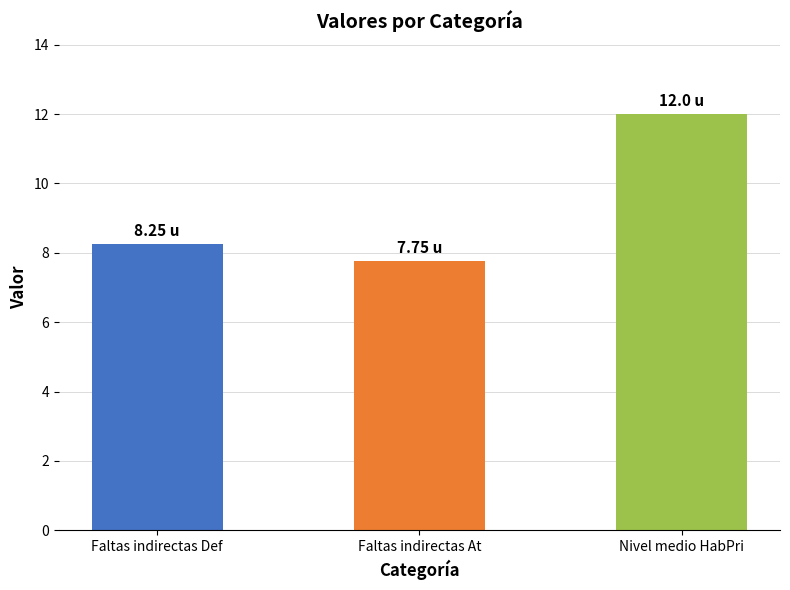

Which label corresponds to the largest value in the chart?

Nivel medio HabPri